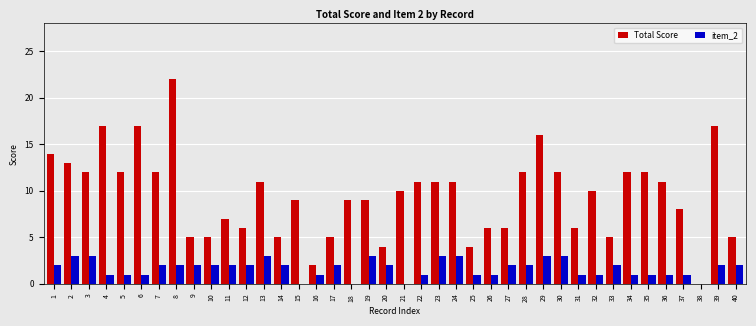

Which series has the largest total across all categories?

Total Score